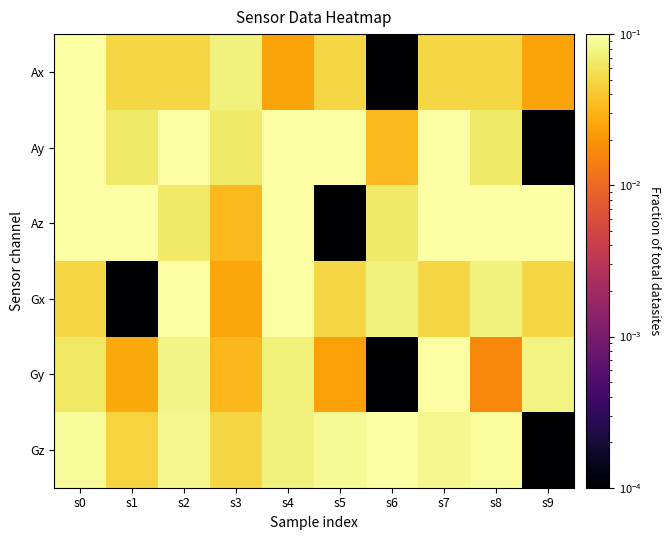

Reading left to right, what are all the values shown in this chart?

Ax: s0=0.1	s1=0.1	s2=0.1	s3=0.1	s4=0.0	s5=0.1	s6=0.0	s7=0.1	s8=0.1	s9=0.0
Ay: s0=0.1	s1=0.1	s2=0.1	s3=0.1	s4=0.1	s5=0.1	s6=0.0	s7=0.1	s8=0.1	s9=0.0
Az: s0=0.1	s1=0.1	s2=0.1	s3=0.0	s4=0.1	s5=0.0	s6=0.1	s7=0.1	s8=0.1	s9=0.1
Gx: s0=0.1	s1=0.0	s2=0.1	s3=0.0	s4=0.1	s5=0.1	s6=0.1	s7=0.1	s8=0.1	s9=0.1
Gy: s0=0.1	s1=0.0	s2=0.1	s3=0.0	s4=0.1	s5=0.0	s6=0.0	s7=0.1	s8=0.0	s9=0.1
Gz: s0=0.1	s1=0.0	s2=0.1	s3=0.1	s4=0.1	s5=0.1	s6=0.1	s7=0.1	s8=0.1	s9=0.0